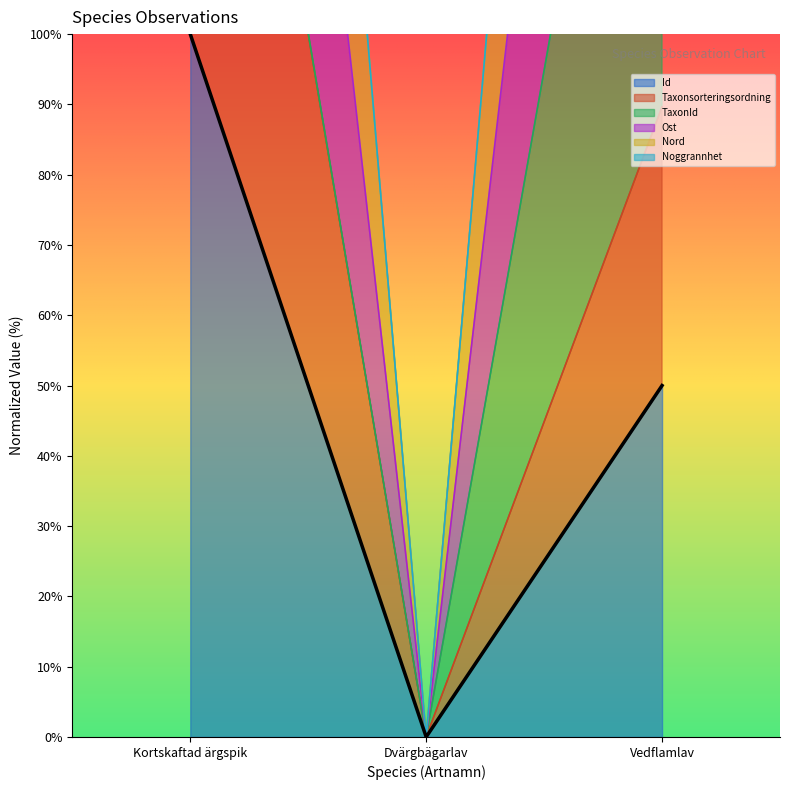

Is the value of Id at Dvärgbägarlav greater than the value of Nord at Dvärgbägarlav?

No